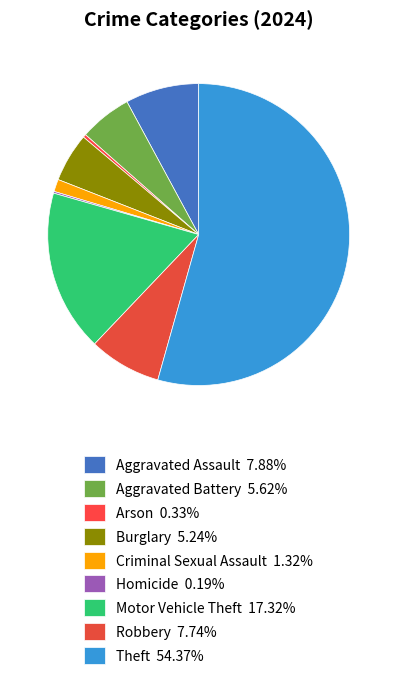

Between Theft and Criminal Sexual Assault, which is larger?

Theft